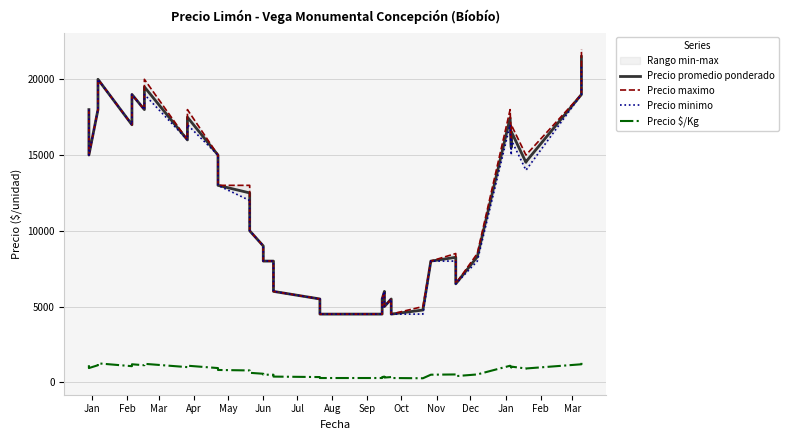

Which series has the largest total across all categories?

Precio maximo